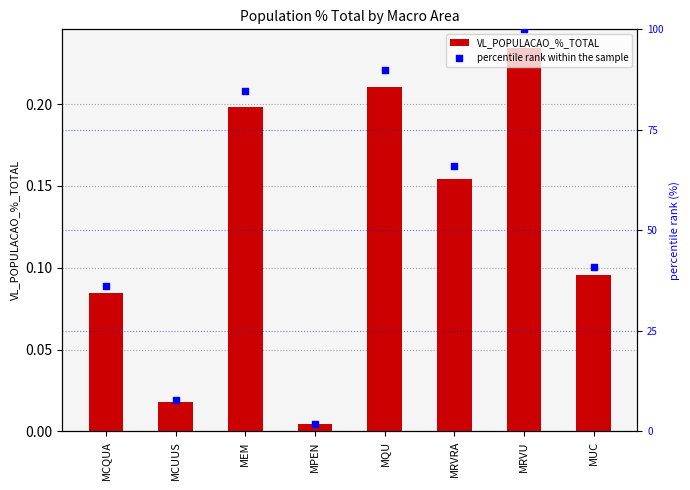

What are all the series names shown in the legend?

VL_POPULACAO_%_TOTAL, percentile rank within the sample